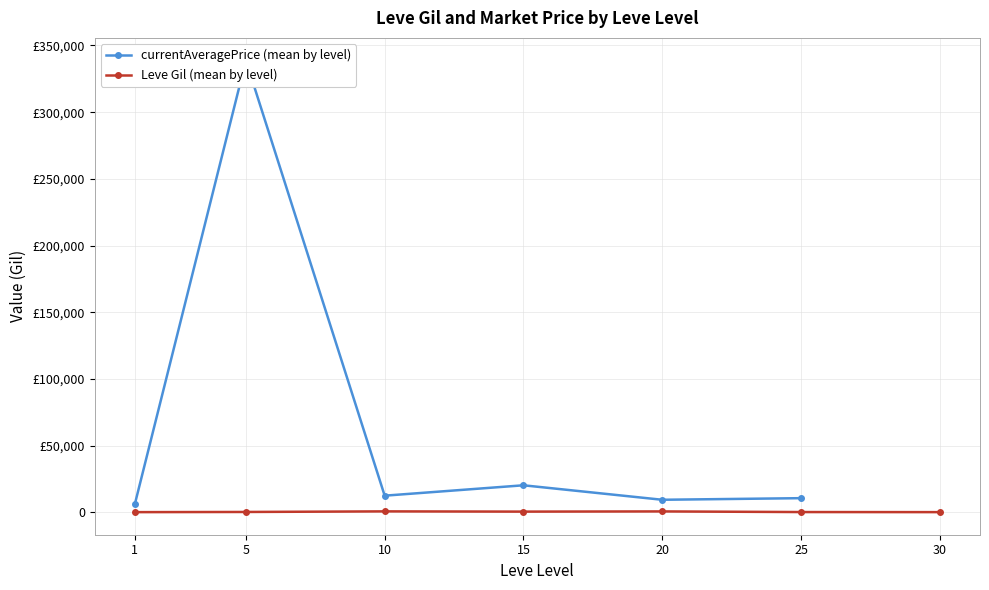

How many interior local peaks does the Leve Gil (mean by level) series have?

2